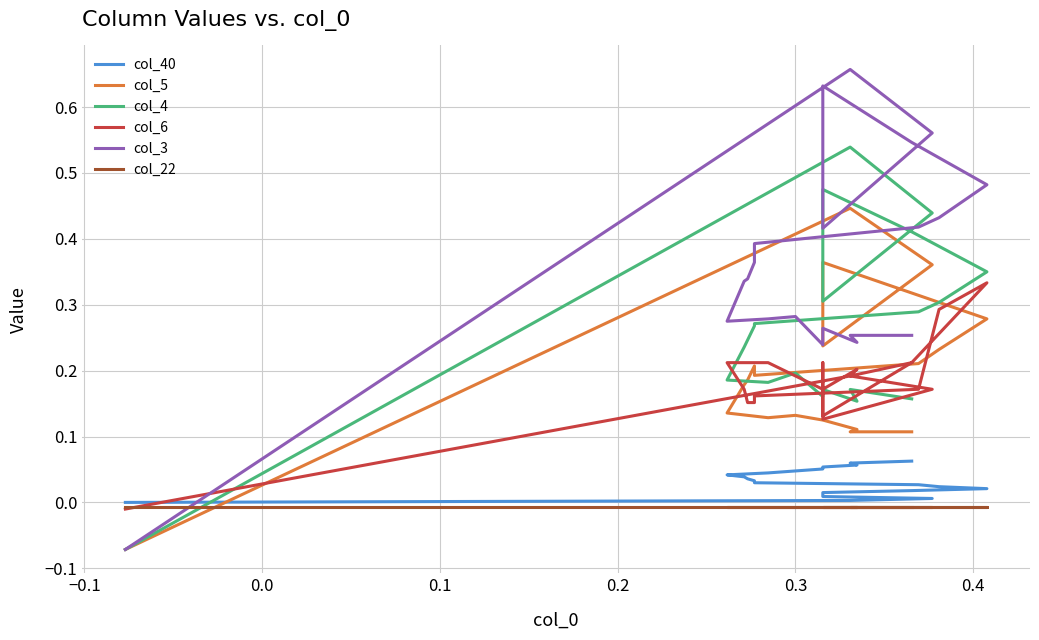

True or false: col_3 and col_40 cross at least once.

True